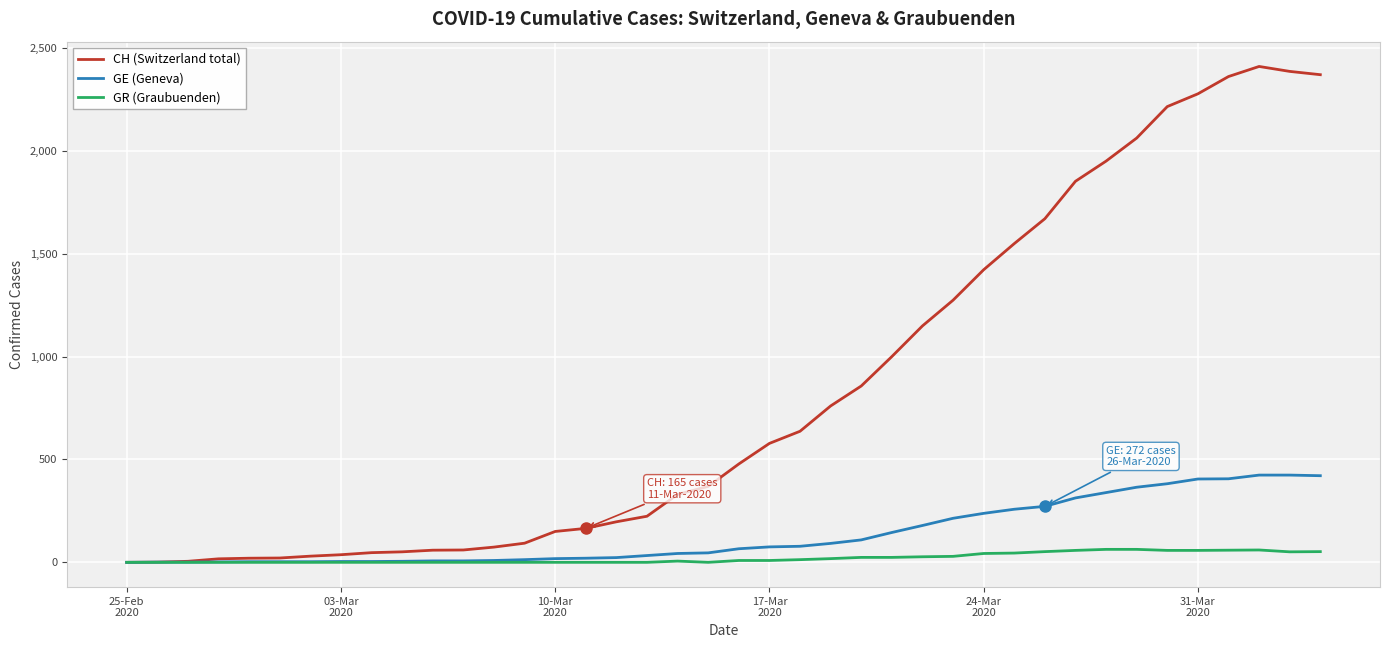

What is the greatest value displayed?

2410